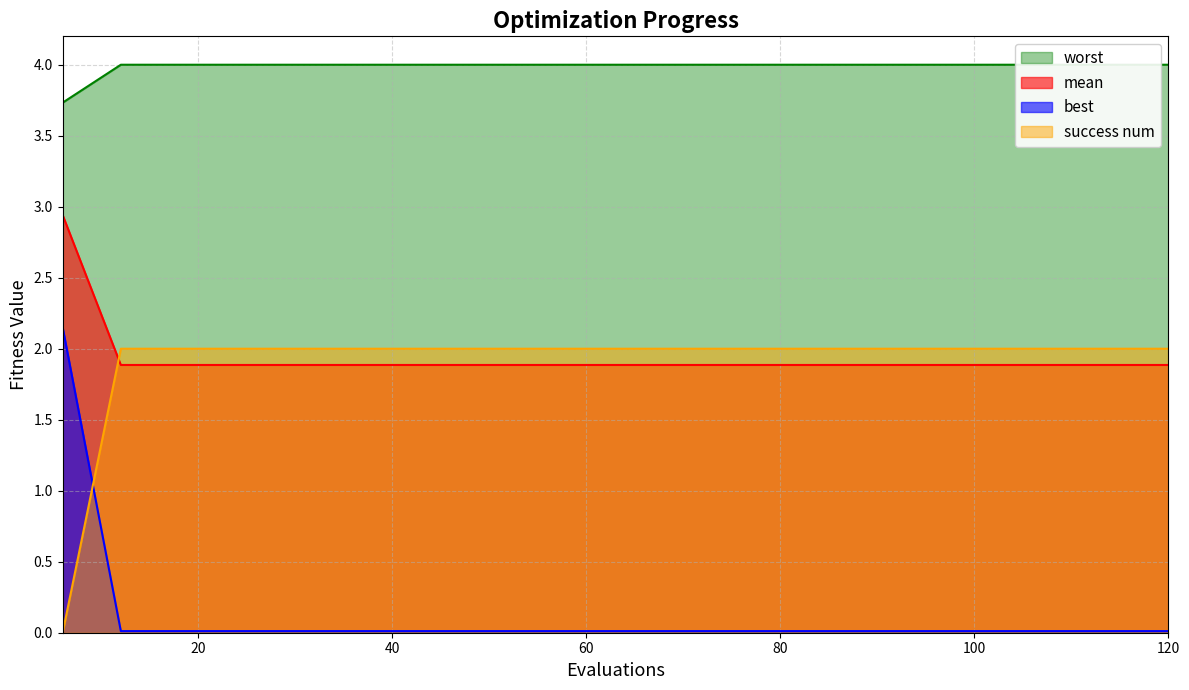

How many success num values are between 1 and 2?

19